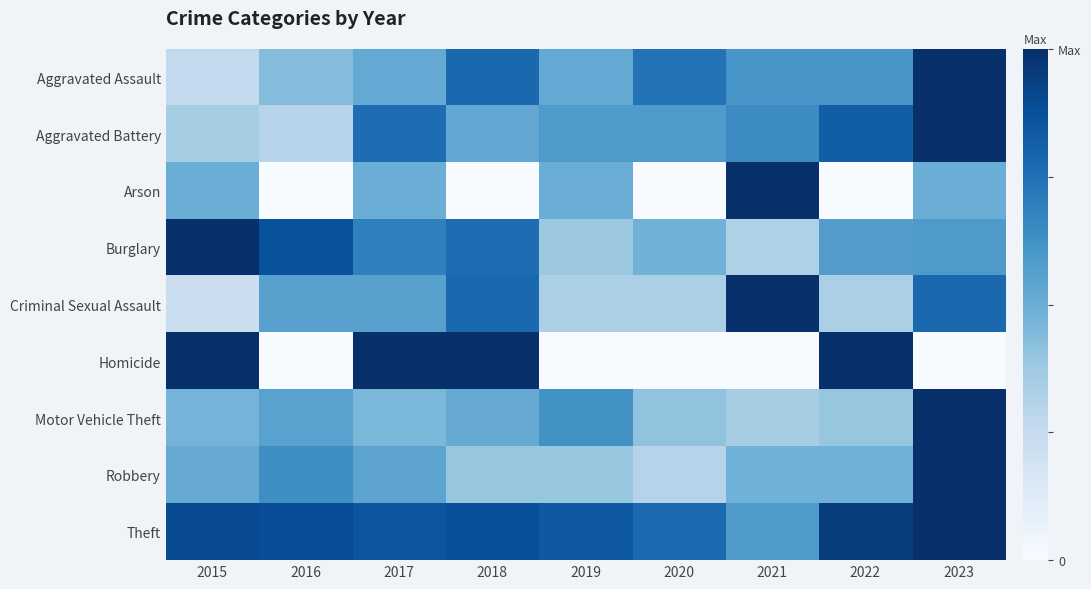

Reading left to right, transcribe all the data shown in this chart.

Aggravated Assault: 2015=0.3	2016=0.4	2017=0.5	2018=0.8	2019=0.5	2020=0.7	2021=0.6	2022=0.6	2023=1.0
Aggravated Battery: 2015=0.4	2016=0.3	2017=0.8	2018=0.5	2019=0.6	2020=0.6	2021=0.6	2022=0.8	2023=1.0
Arson: 2015=0.5	2016=0.0	2017=0.5	2018=0.0	2019=0.5	2020=0.0	2021=1.0	2022=0.0	2023=0.5
Burglary: 2015=1.0	2016=0.9	2017=0.7	2018=0.8	2019=0.4	2020=0.5	2021=0.3	2022=0.6	2023=0.6
Criminal Sexual Assault: 2015=0.2	2016=0.6	2017=0.6	2018=0.8	2019=0.3	2020=0.3	2021=1.0	2022=0.3	2023=0.8
Homicide: 2015=1.0	2016=0.0	2017=1.0	2018=1.0	2019=0.0	2020=0.0	2021=0.0	2022=1.0	2023=0.0
Motor Vehicle Theft: 2015=0.5	2016=0.6	2017=0.5	2018=0.5	2019=0.6	2020=0.4	2021=0.4	2022=0.4	2023=1.0
Robbery: 2015=0.5	2016=0.6	2017=0.5	2018=0.4	2019=0.4	2020=0.3	2021=0.5	2022=0.5	2023=1.0
Theft: 2015=0.9	2016=0.9	2017=0.9	2018=0.9	2019=0.8	2020=0.8	2021=0.6	2022=0.9	2023=1.0